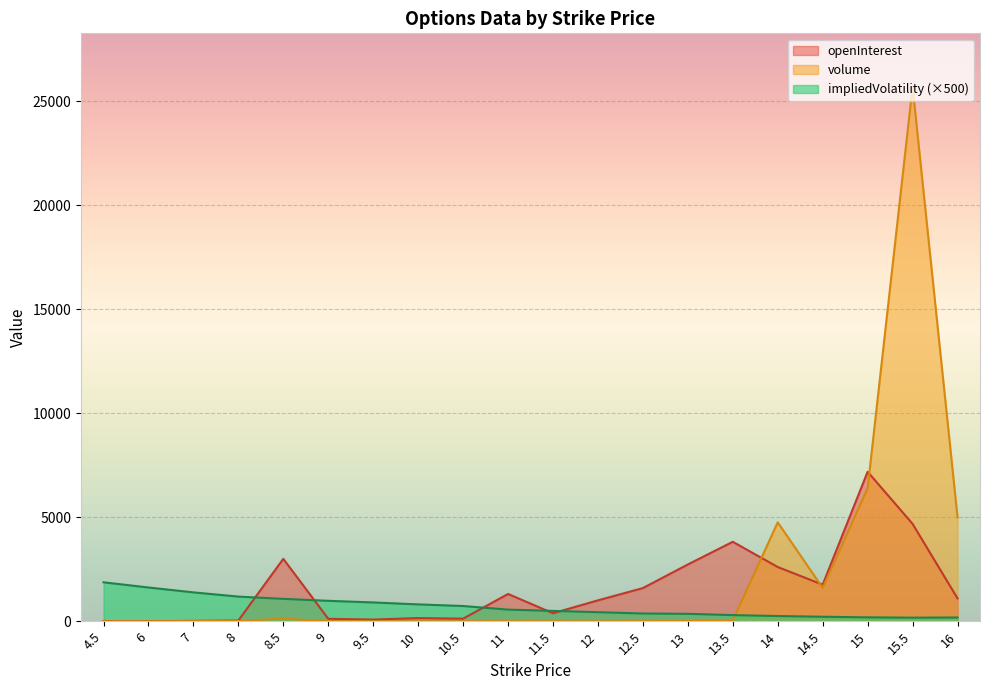

At how many categories does at least one series exceed 22848?

1